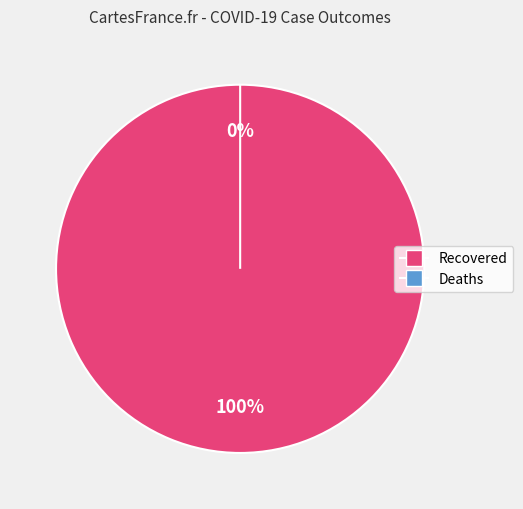

Is there any slice that represents more than half of the pie?

Yes